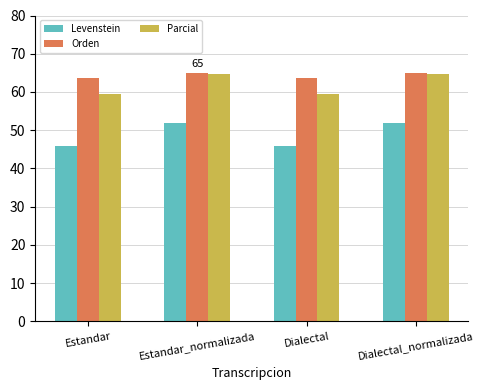

What is the difference between the maximum and minimum values in the Orden series?

1.3